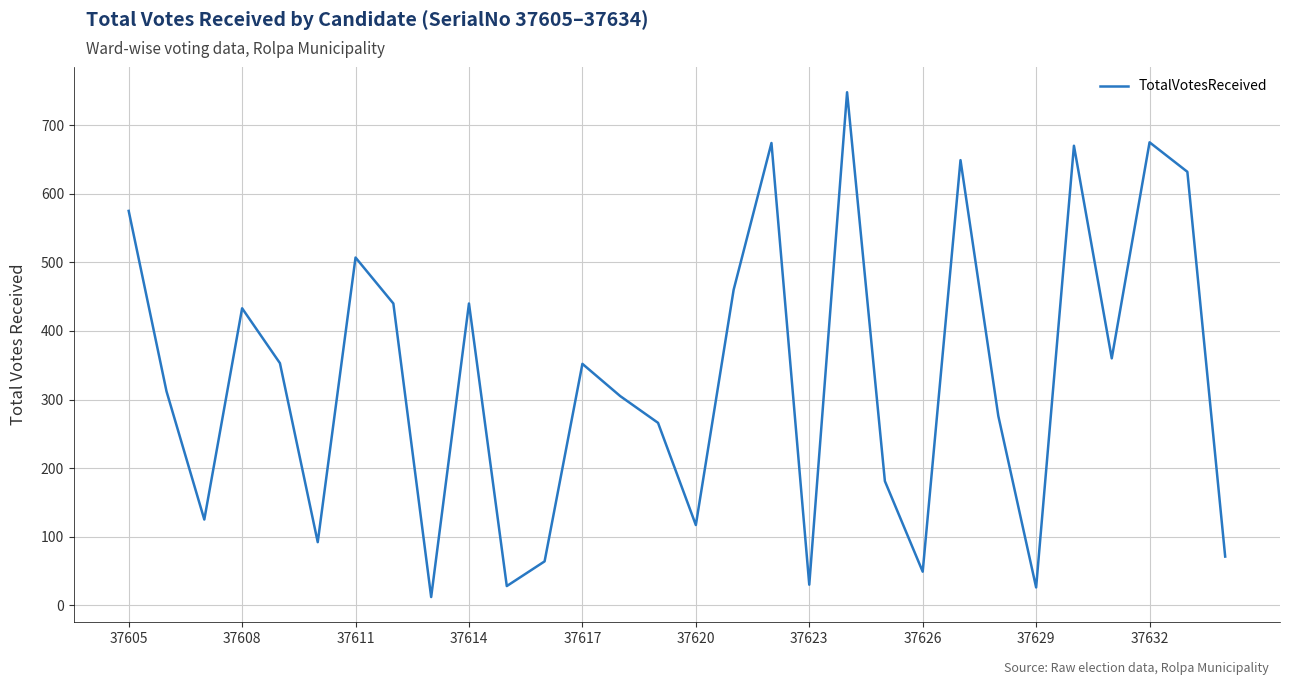

Is this an area chart (filled region under the line)?

No